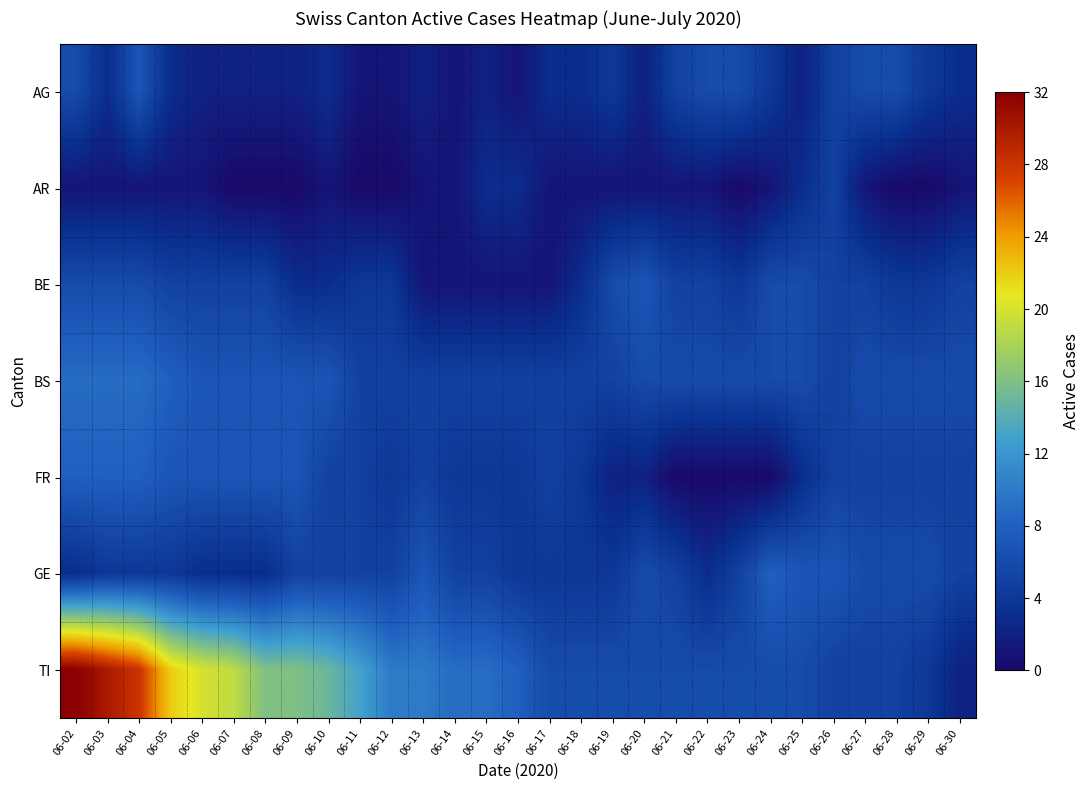

Reading right to left, transcribe all the data shown in this chart.

AG: 06-30=3	06-29=4	06-28=6	06-27=6	06-26=5	06-25=2	06-24=4	06-23=6	06-22=6	06-21=5	06-20=2	06-19=4	06-18=3	06-17=3	06-16=1	06-15=2	06-14=1	06-13=2	06-12=1	06-11=1	06-10=3	06-09=2	06-08=2	06-07=2	06-06=2	06-05=3	06-04=7	06-03=3	06-02=6
AR: 06-30=1	06-29=0	06-28=0	06-27=1	06-26=5	06-25=3	06-24=1	06-23=0	06-22=1	06-21=1	06-20=1	06-19=1	06-18=1	06-17=1	06-16=3	06-15=3	06-14=1	06-13=1	06-12=0	06-11=0	06-10=1	06-09=0	06-08=0	06-07=0	06-06=1	06-05=1	06-04=1	06-03=1	06-02=1
BE: 06-30=5	06-29=4	06-28=4	06-27=5	06-26=5	06-25=6	06-24=6	06-23=4	06-22=5	06-21=5	06-20=7	06-19=6	06-18=3	06-17=1	06-16=1	06-15=1	06-14=1	06-13=1	06-12=4	06-11=4	06-10=3	06-09=3	06-08=5	06-07=5	06-06=5	06-05=5	06-04=6	06-03=6	06-02=6
BS: 06-30=6	06-29=6	06-28=6	06-27=6	06-26=5	06-25=6	06-24=6	06-23=6	06-22=6	06-21=6	06-20=6	06-19=5	06-18=5	06-17=5	06-16=5	06-15=5	06-14=5	06-13=5	06-12=5	06-11=5	06-10=7	06-09=7	06-08=7	06-07=7	06-06=7	06-05=8	06-04=9	06-03=9	06-02=9
FR: 06-30=5	06-29=5	06-28=5	06-27=5	06-26=5	06-25=3	06-24=0	06-23=0	06-22=0	06-21=0	06-20=2	06-19=2	06-18=4	06-17=5	06-16=4	06-15=4	06-14=4	06-13=5	06-12=4	06-11=5	06-10=5	06-09=7	06-08=7	06-07=7	06-06=7	06-05=7	06-04=8	06-03=8	06-02=8
GE: 06-30=5	06-29=6	06-28=6	06-27=6	06-26=7	06-25=7	06-24=8	06-23=5	06-22=3	06-21=5	06-20=6	06-19=4	06-18=4	06-17=4	06-16=4	06-15=5	06-14=5	06-13=7	06-12=5	06-11=5	06-10=5	06-09=5	06-08=3	06-07=3	06-06=3	06-05=4	06-04=4	06-03=4	06-02=3
TI: 06-30=2	06-29=4	06-28=5	06-27=5	06-26=5	06-25=6	06-24=6	06-23=6	06-22=6	06-21=6	06-20=6	06-19=6	06-18=6	06-17=6	06-16=8	06-15=9	06-14=9	06-13=10	06-12=10	06-11=13	06-10=15	06-09=16	06-08=16	06-07=19	06-06=20	06-05=22	06-04=28	06-03=30	06-02=32